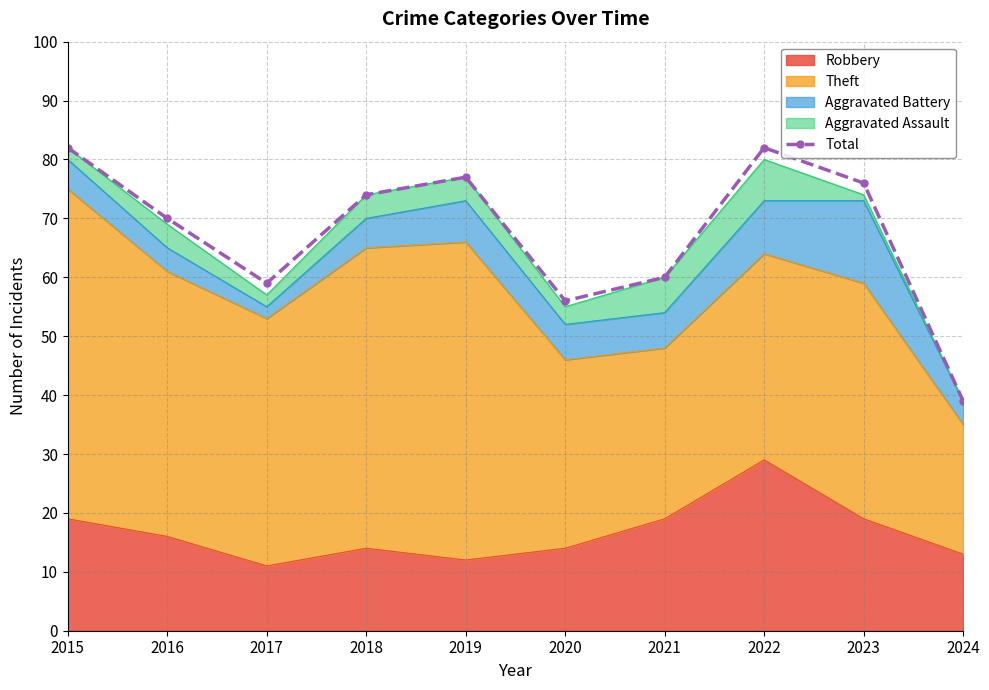

Rank the categories by value from lowest to highest.

2024, 2020, 2017, 2021, 2016, 2018, 2023, 2019, 2015, 2022